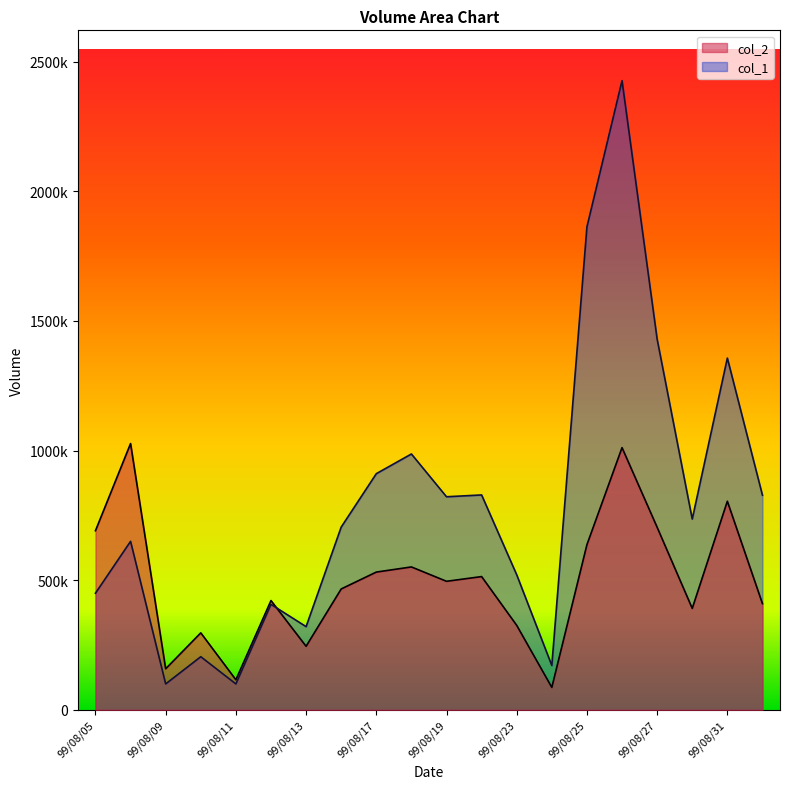

What is the label of the 8th point from the right?

99/08/23